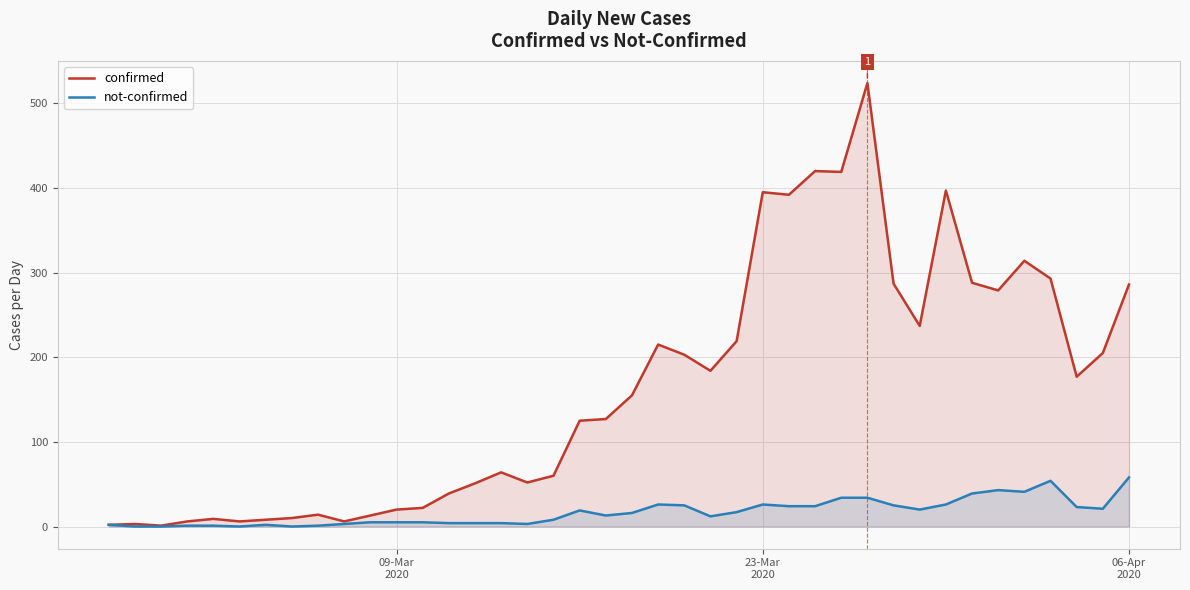

True or false: not-confirmed and confirmed intersect in this chart.

False